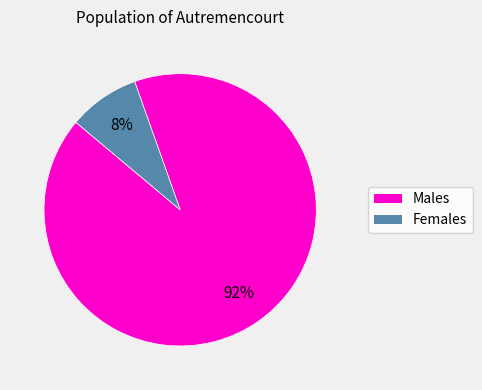

Does any single category account for the majority?

Yes